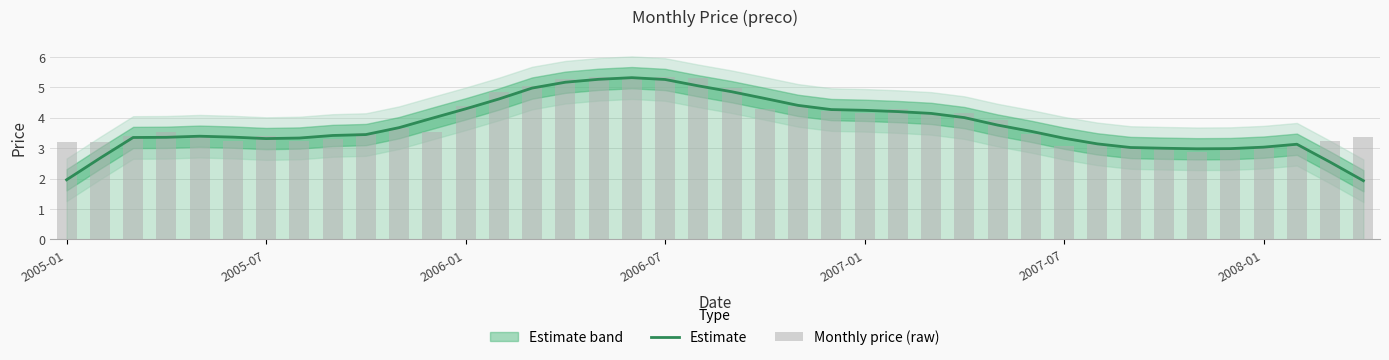

Reading right to left, transcribe all the data shown in this chart.

Estimate: 1.9	2.5	3.1	3.0	3.0	3.0	3.0	3.0	3.1	3.3	3.6	3.8	4.0	4.1	4.2	4.2	4.3	4.4	4.6	4.9	5.1	5.3	5.3	5.3	5.2	5.0	4.6	4.3	4.0	3.7	3.5	3.4	3.3	3.3	3.4	3.4	3.4	3.4	2.7	2.0
Monthly price (raw): 3.4	3.2	3.1	3.1	2.9	2.9	3.0	3.0	3.1	3.1	3.5	3.9	4.2	4.2	4.3	4.2	4.2	4.4	4.3	5.0	5.3	5.3	5.3	5.3	5.3	5.0	4.9	4.4	3.5	3.7	3.5	3.3	3.2	3.4	3.2	3.4	3.5	3.4	3.2	3.2